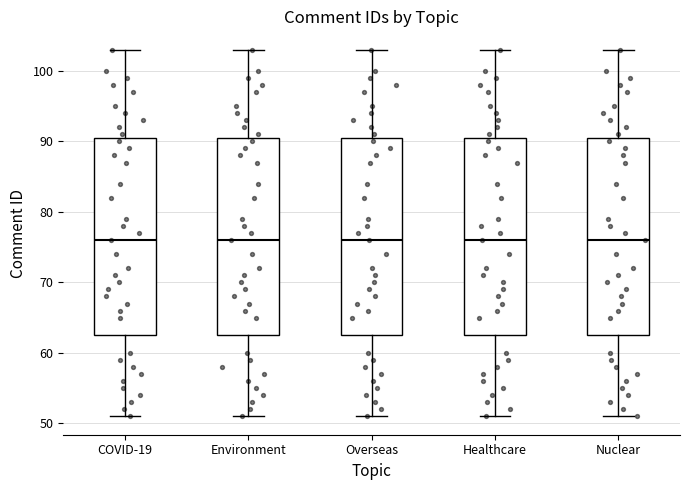

Reading left to right, read every box against the y-axis: the position of its median line, the range the box covers, and the ends of its whiskers. The values are not printed on the chart, so give them approximately, as read against the axis.

COVID-19: median 76, box 63 to 91, whiskers 51 to 103
Environment: median 76, box 63 to 91, whiskers 51 to 103
Overseas: median 76, box 63 to 91, whiskers 51 to 103
Healthcare: median 76, box 63 to 91, whiskers 51 to 103
Nuclear: median 76, box 63 to 91, whiskers 51 to 103